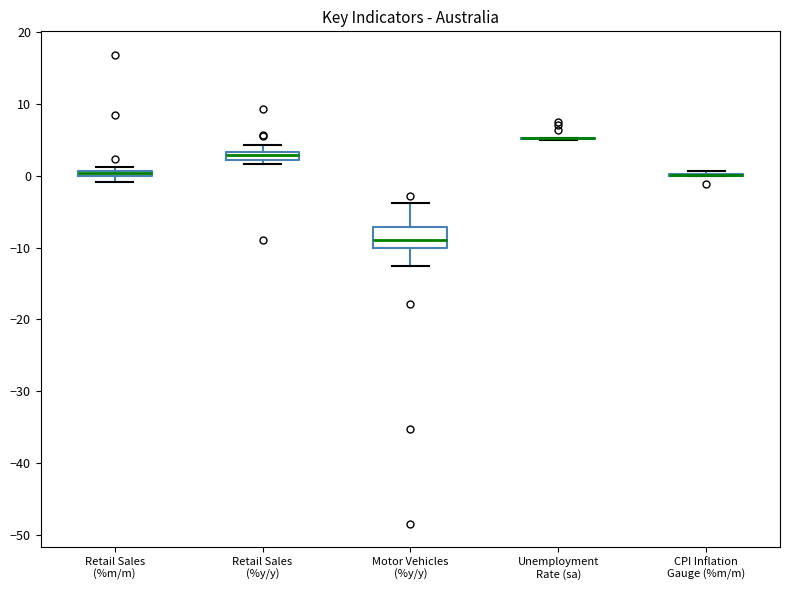

Which box is the tallest, from its lower edge to its upper edge?

Motor Vehicles (%y/y)